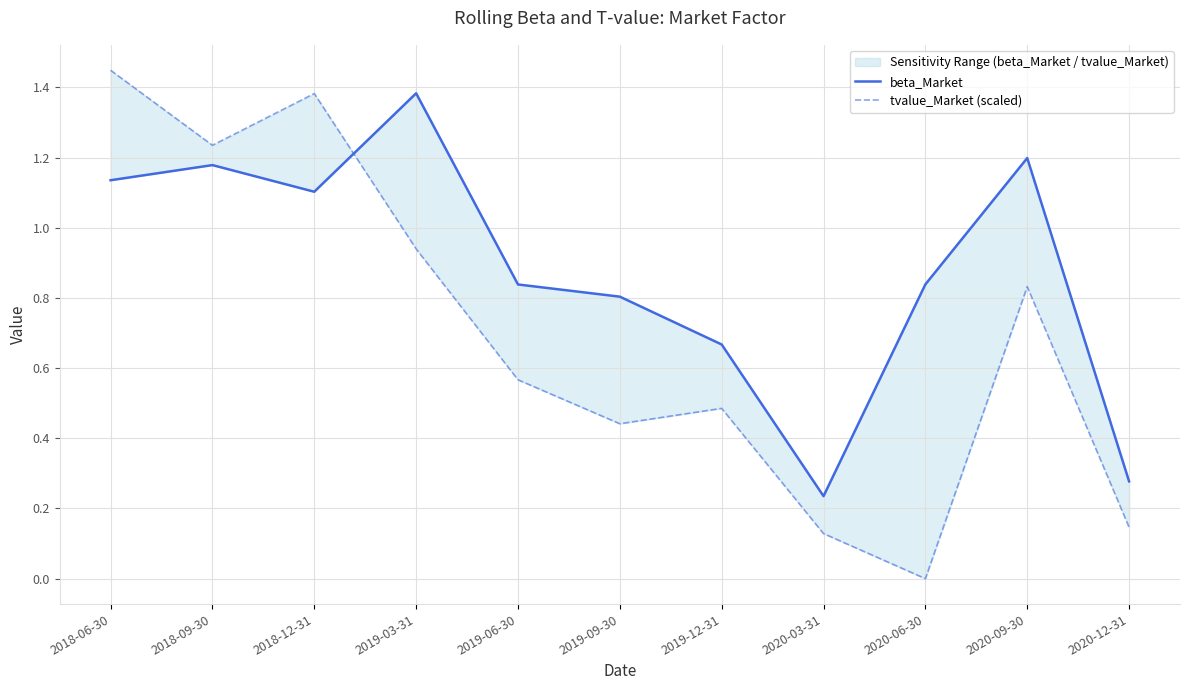

What is the sum of all beta_Market values?

9.7